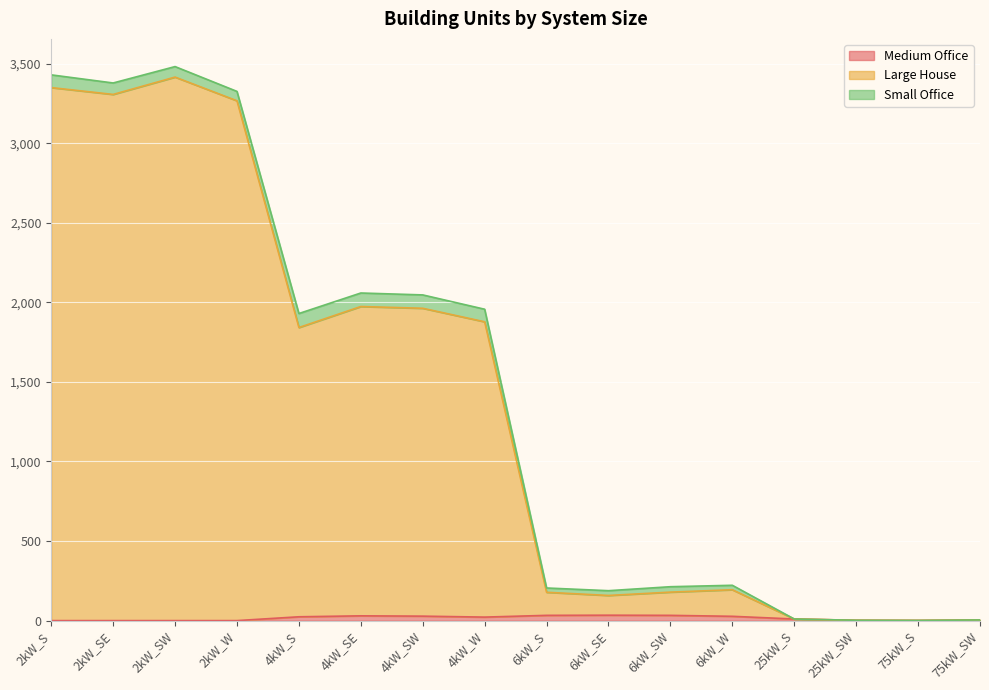

Where is the first local minimum for Medium Office?

4kW_W